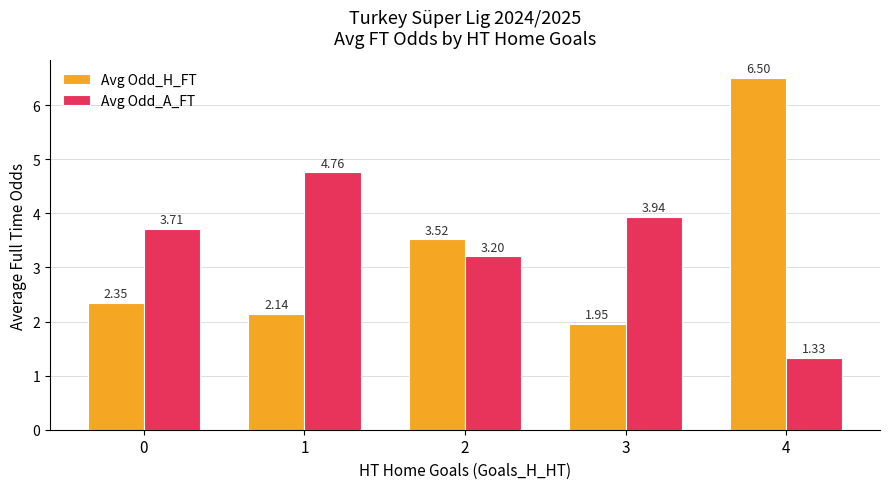

What is the average value of the Avg Odd_H_FT series?

3.3